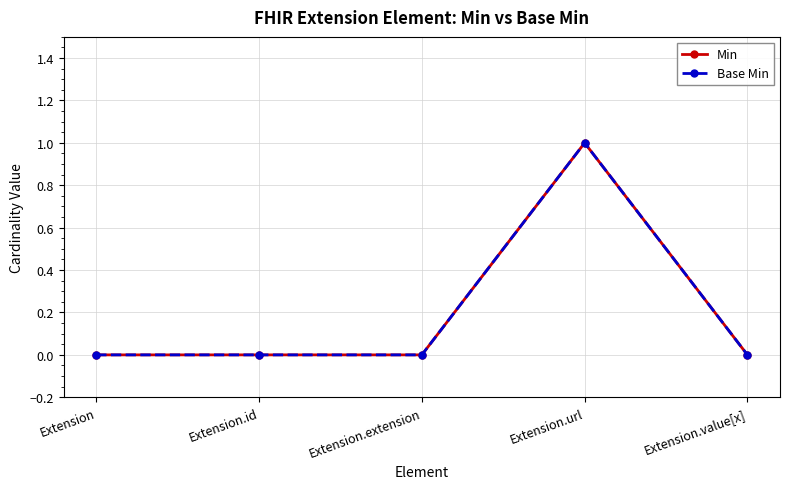

Does the chart have visible grid lines?

Yes